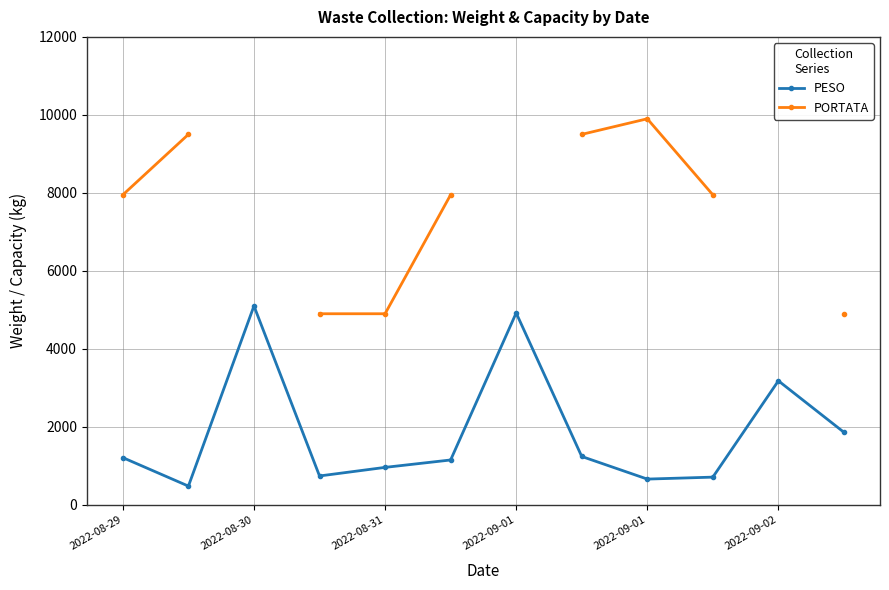

What value does the PESO series have at 11?

1860.0